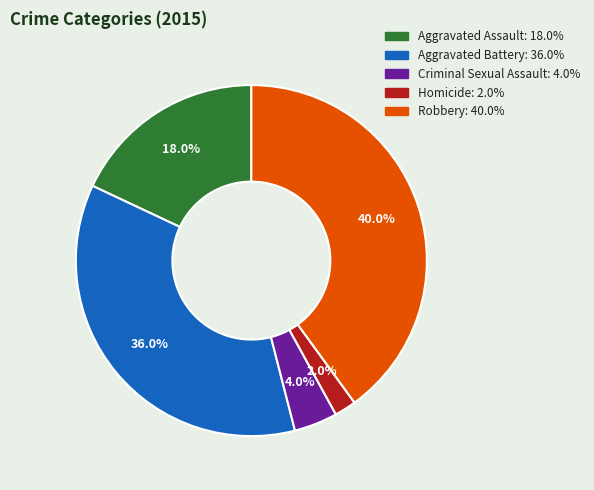

To the nearest percent, what percentage of the pie is Aggravated Battery?

36%